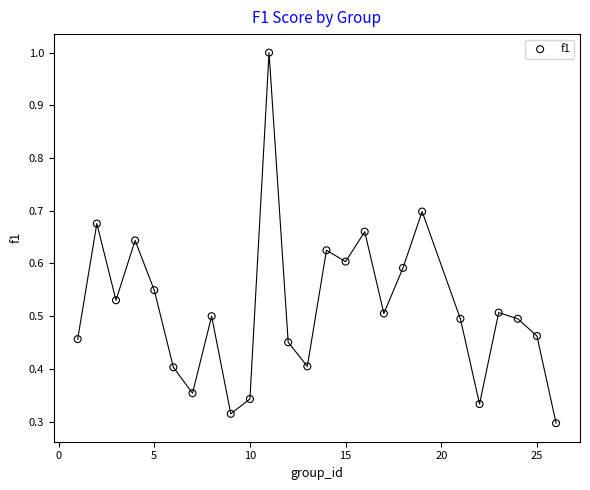

What is the range of X values (max minus min)?

25.0